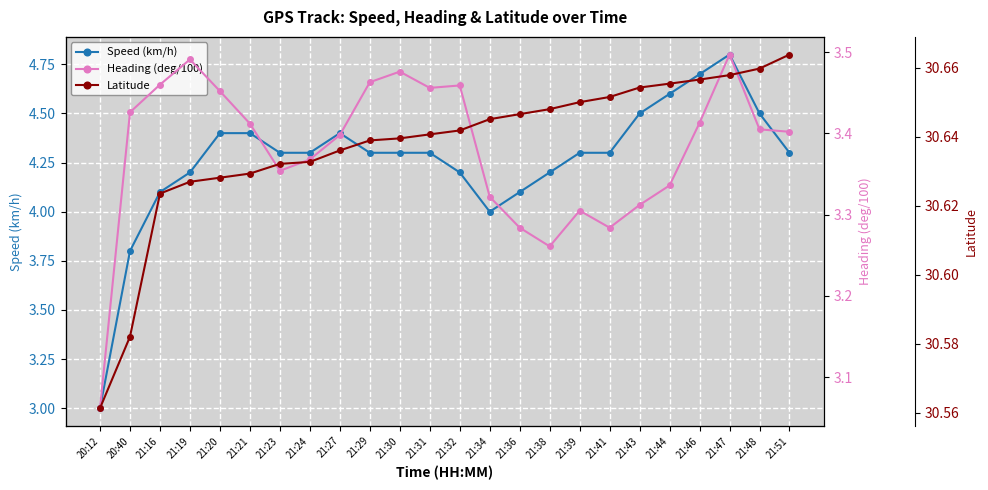

Which series changed the most between 21:19 and 21:24?

Heading (deg/100)